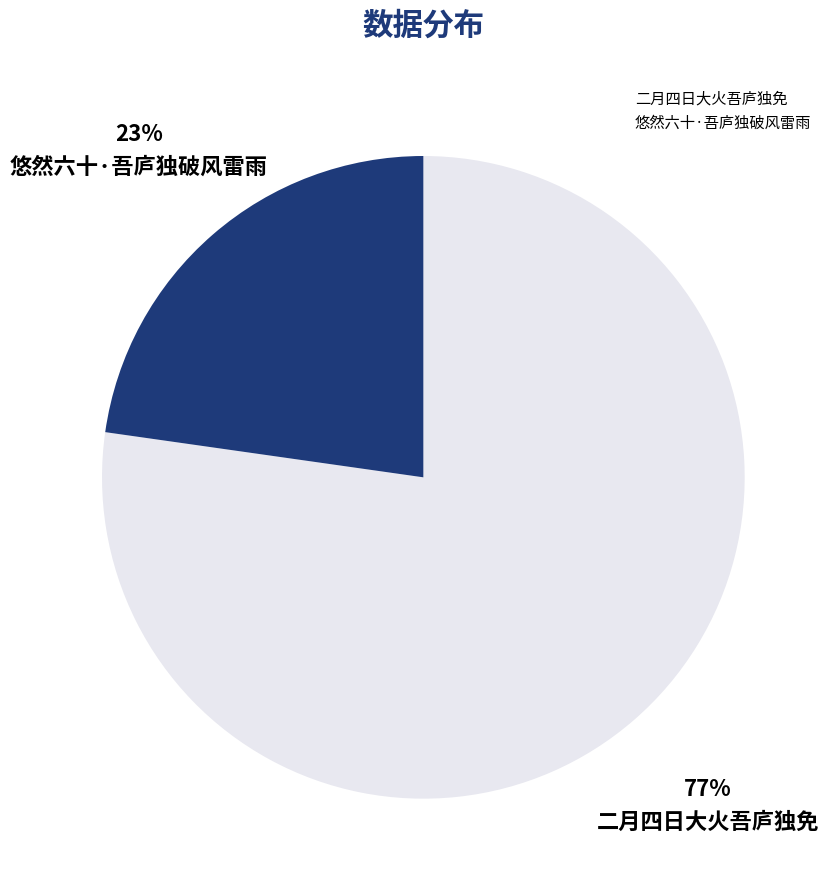

True or false: 二月四日大火吾庐独免 accounts for 77% of the total.

True